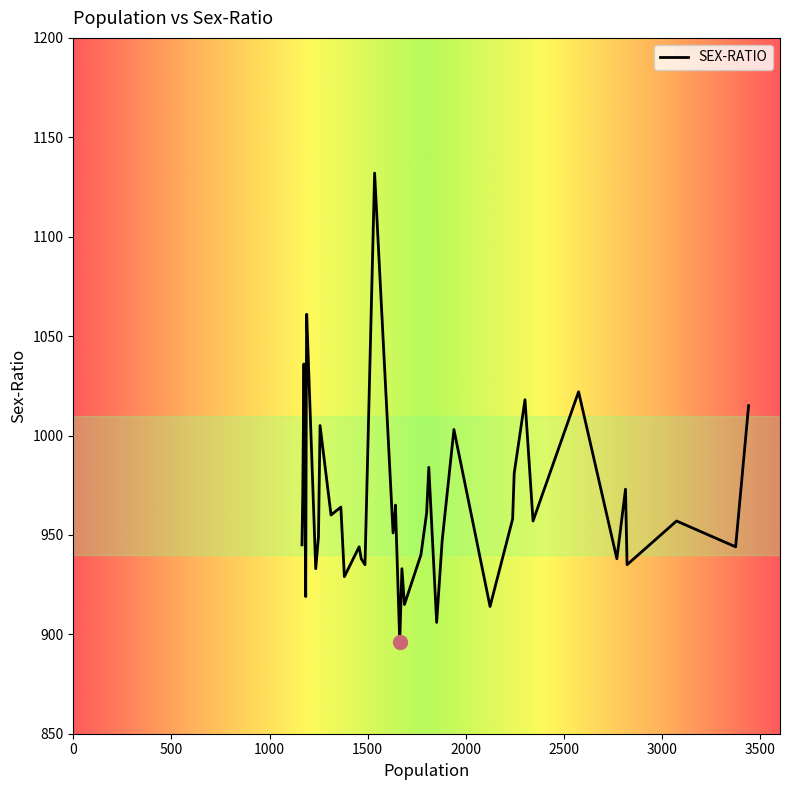

Where is the data nearest to the value 1014?

3440